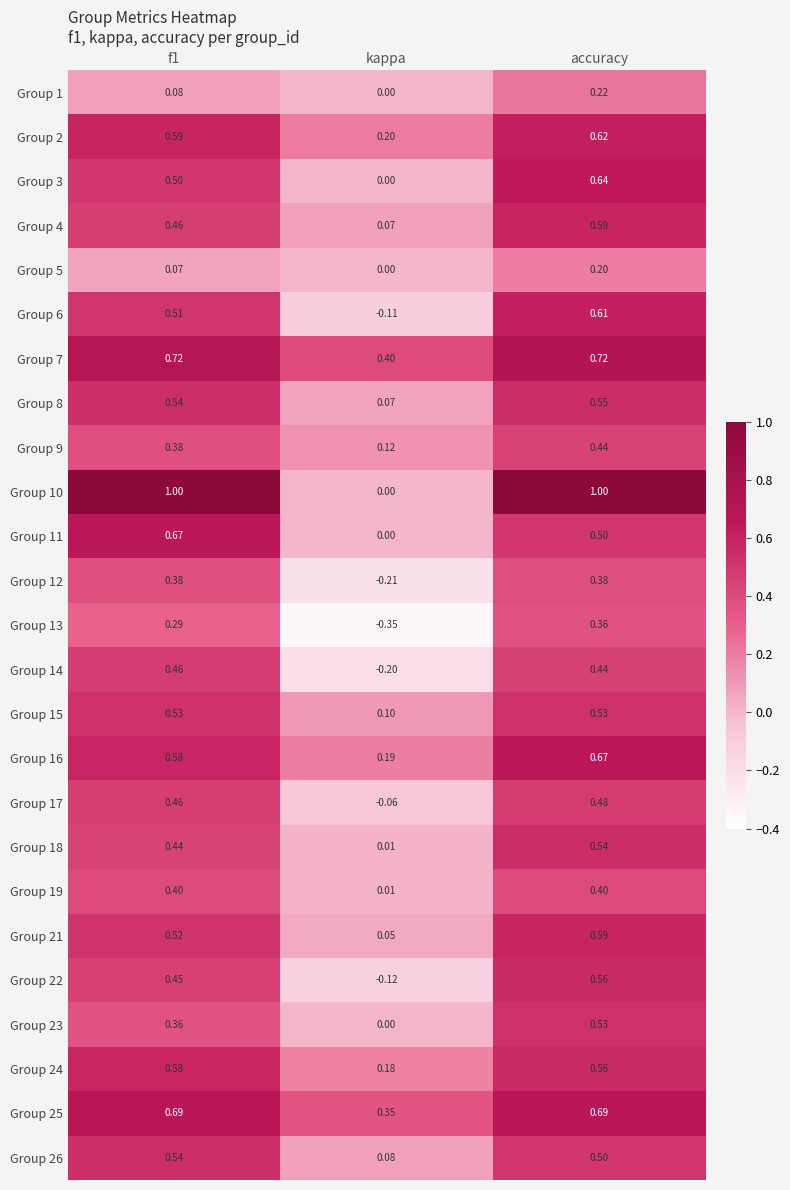

At which category is the sum across all series the highest?

accuracy